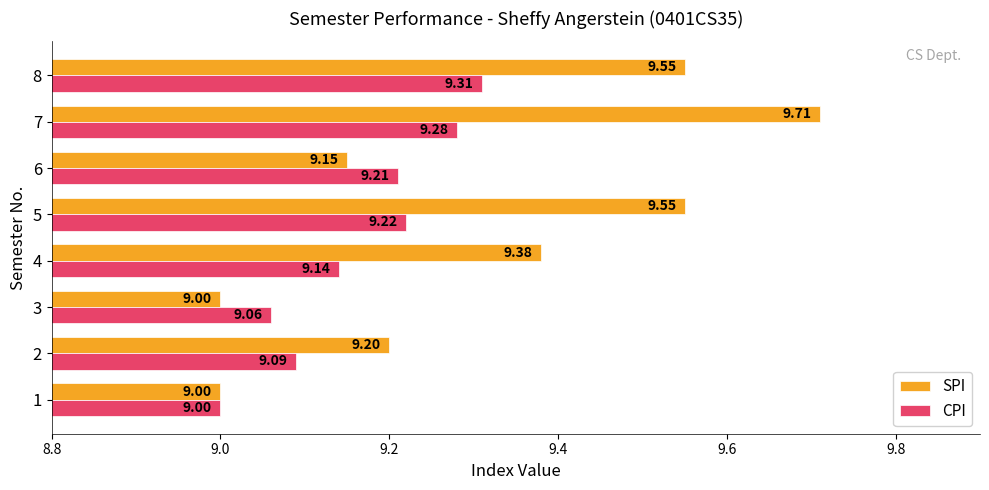

List the series in order of their overall mean, lowest first.

CPI, SPI